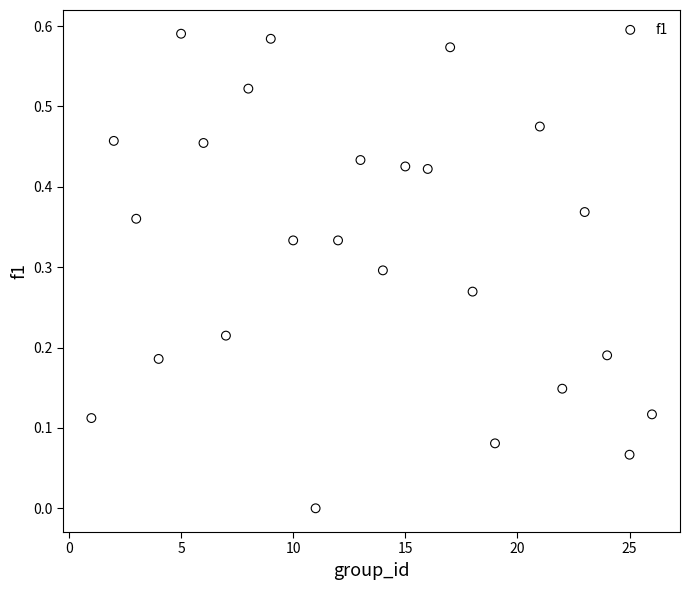

What is the range of X values (max minus min)?

25.0